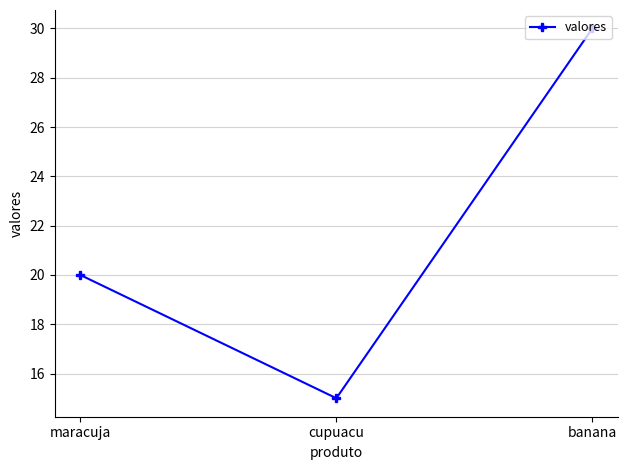

Is this an area chart (filled region under the line)?

No